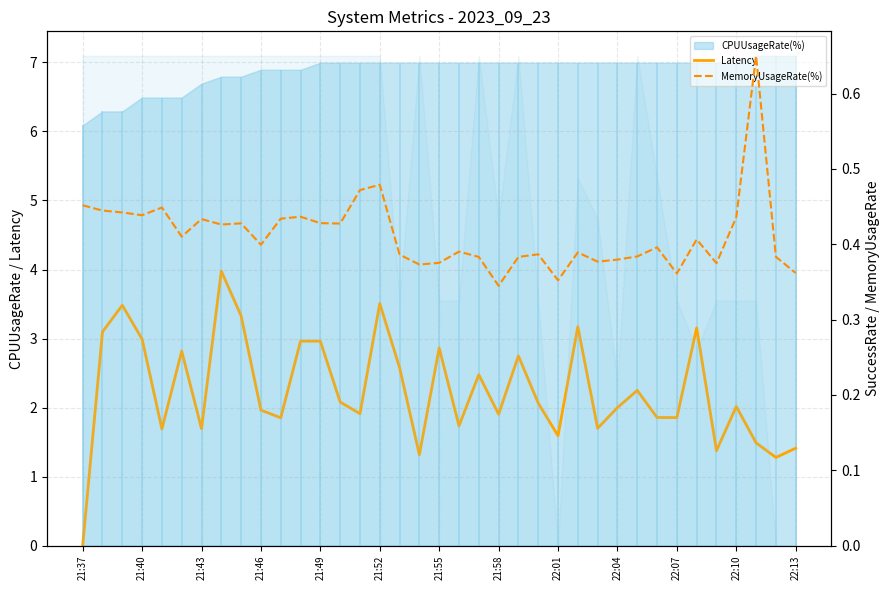

Does the chart have visible grid lines?

Yes